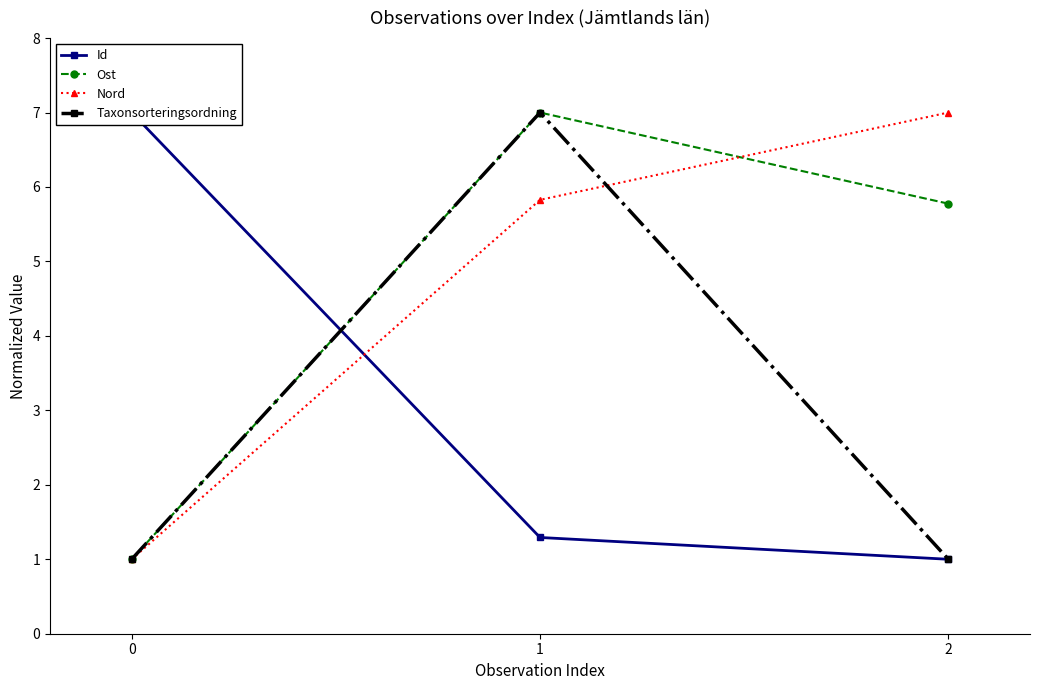

Reading left to right, list all the values displayed in this chart.

Id: 0=7.0	1=1.3	2=1.0
Ost: 0=1.0	1=7.0	2=5.8
Nord: 0=1.0	1=5.8	2=7.0
Taxonsorteringsordning: 0=1.0	1=7.0	2=1.0